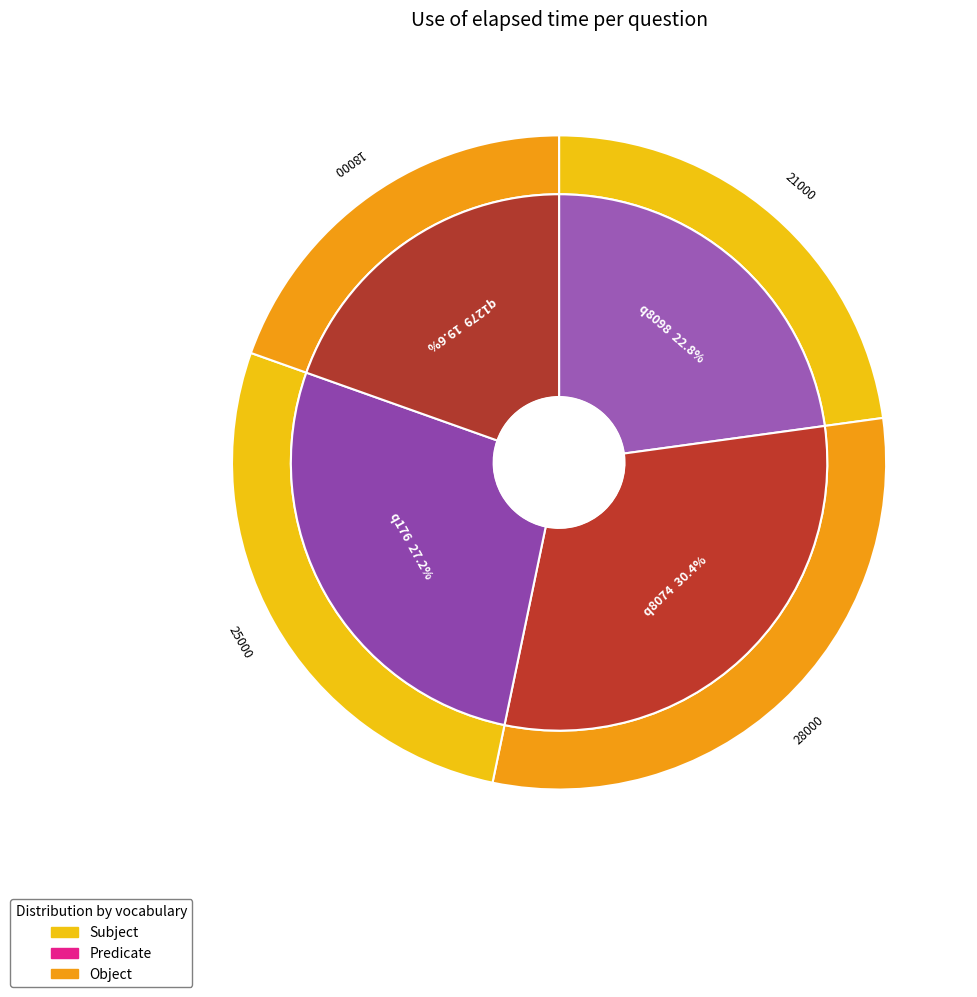

Is the sum of q1279 and q176 greater than half?

No